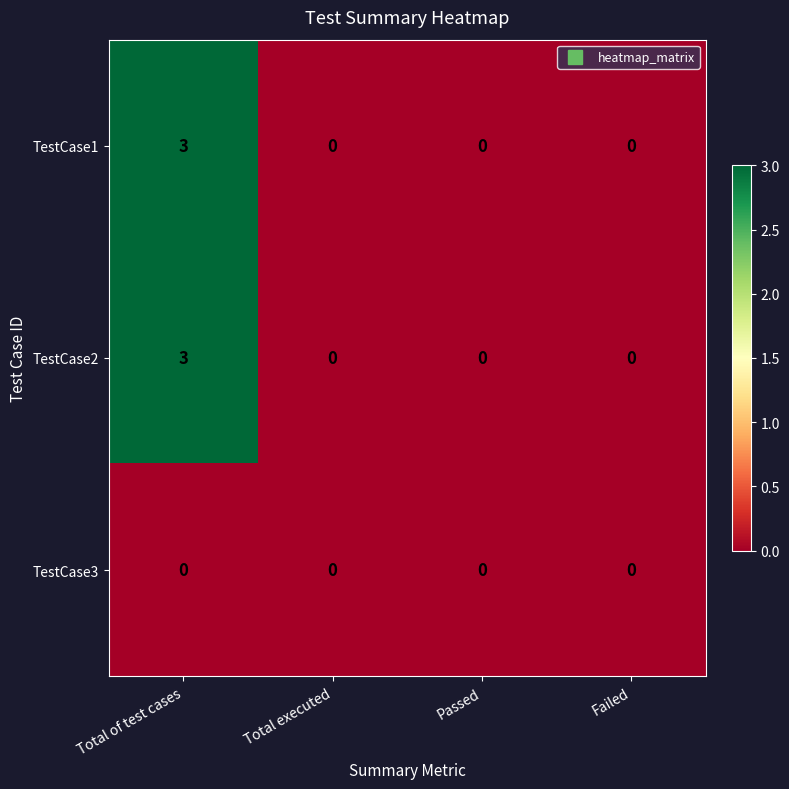

At which category is the sum across all series the highest?

Total of test cases